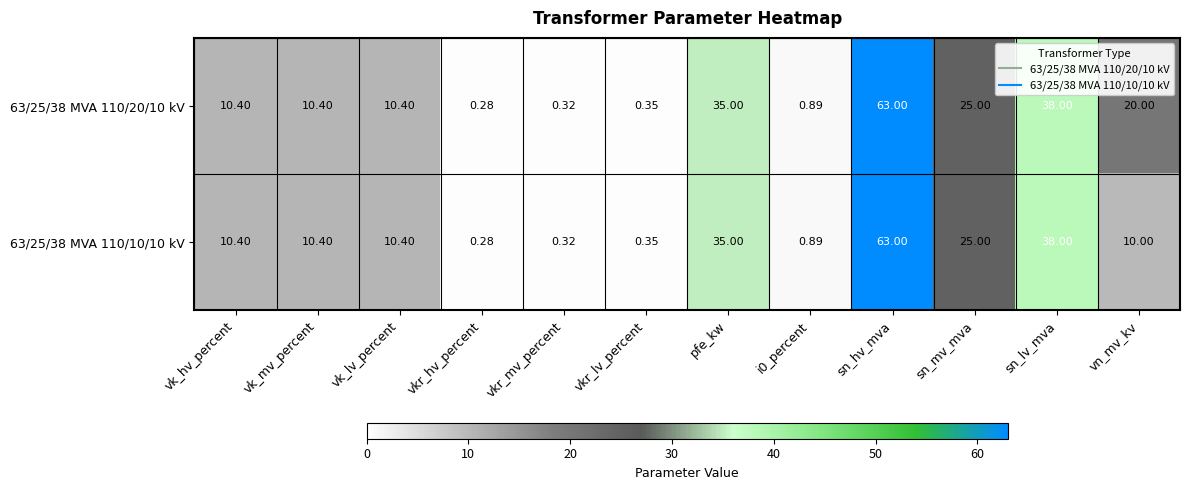

How many data points does each series have?

12